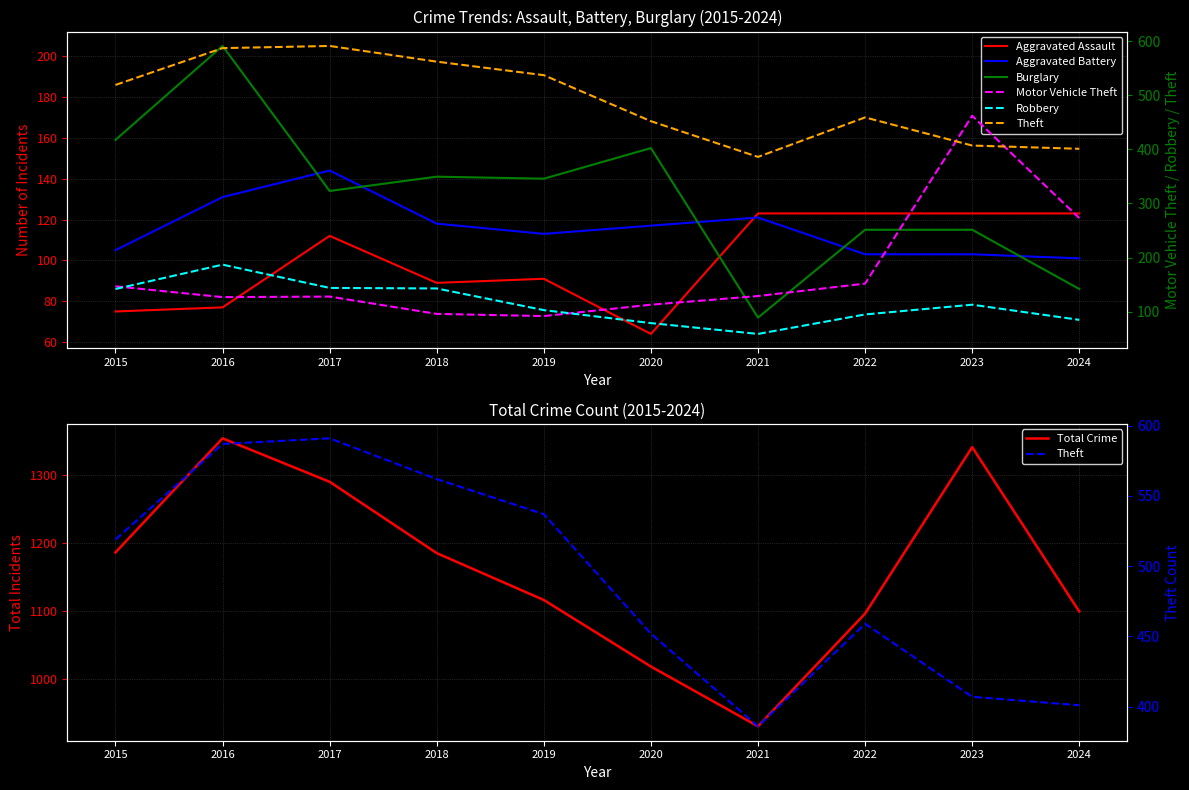

What are all the series names shown in the legend?

Aggravated Assault, Aggravated Battery, Burglary, Motor Vehicle Theft, Robbery, Theft